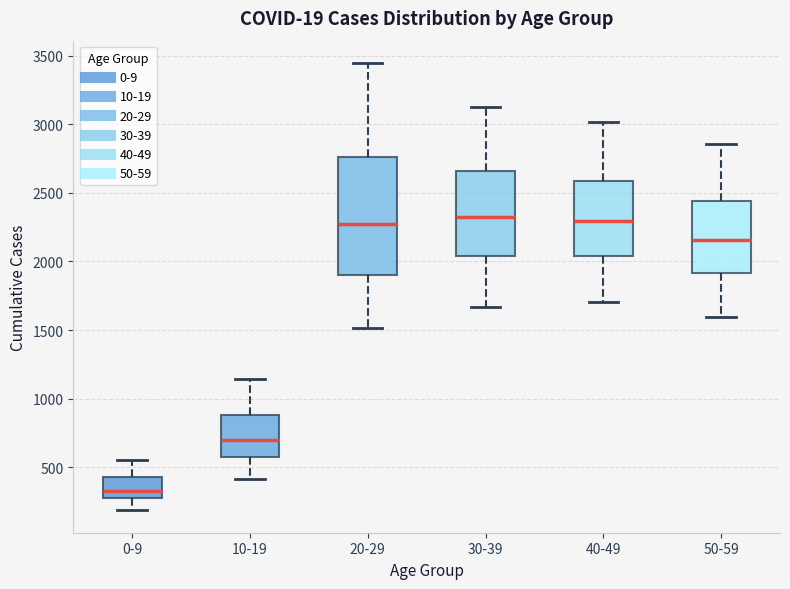

Where does the median line of the box for 0-9 sit on the y-axis? The values are not printed on the chart, so give them approximately, as read against the axis.

350